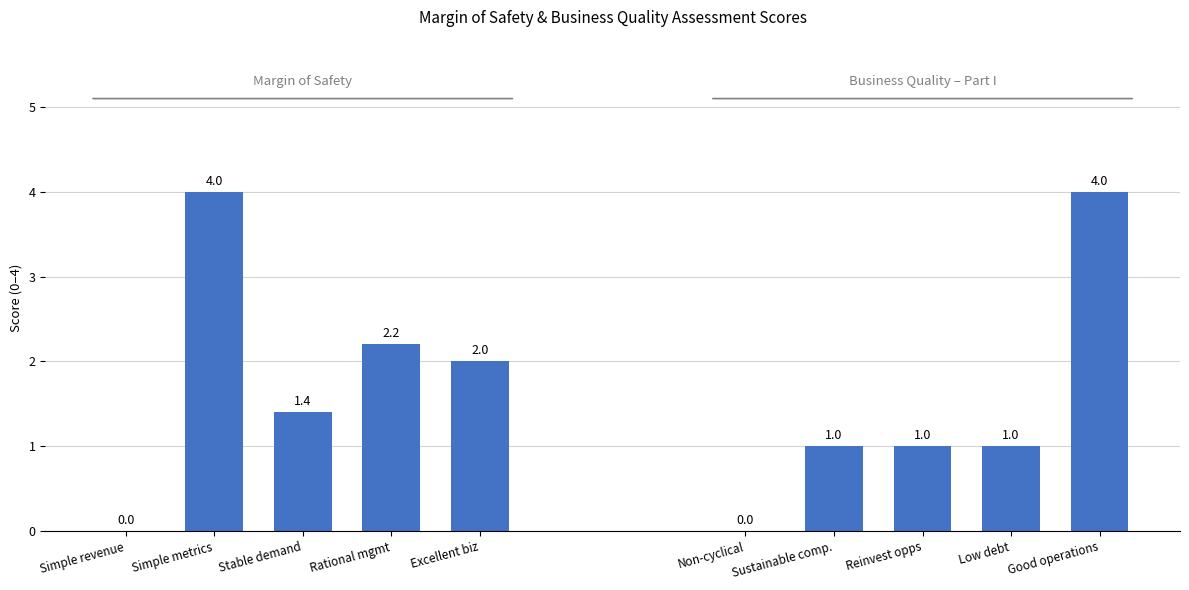

The value of Margin of Safety at Stable demand is 1.4. True or false?

True